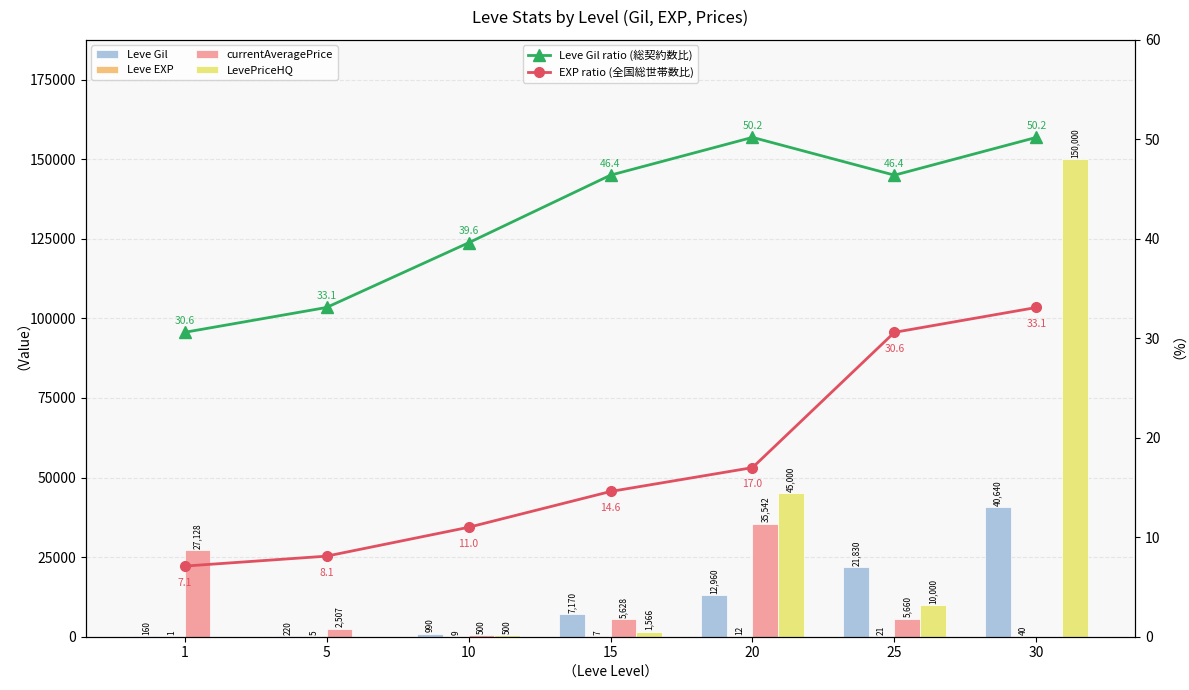

At how many categories does at least one series exceed 3143?

5